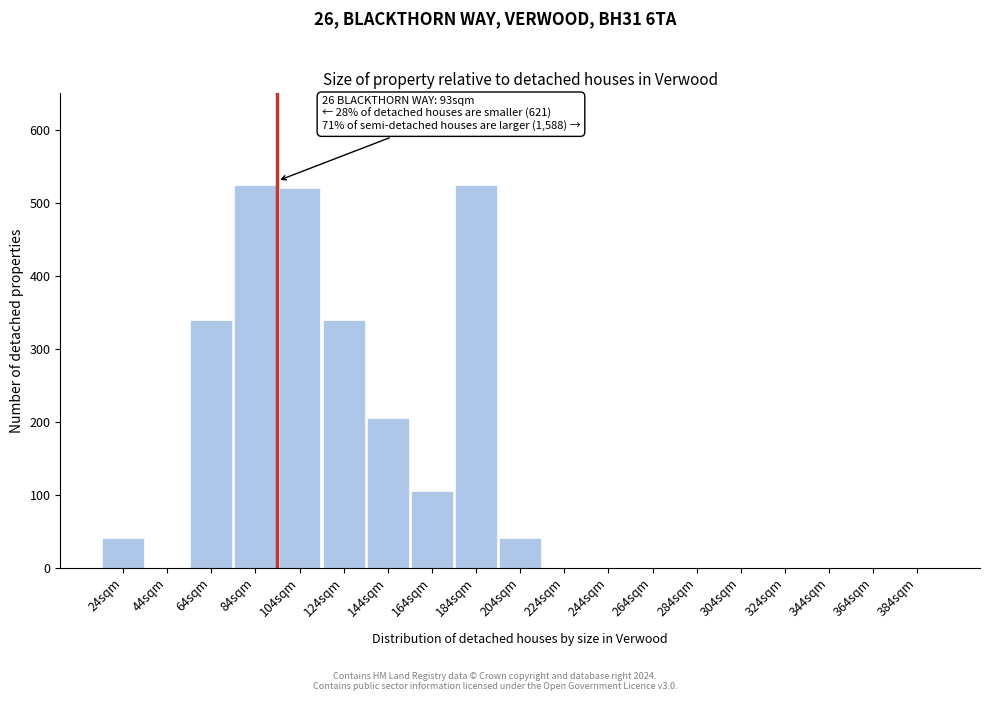

Reading left to right, what are all the values shown in this chart?

24sqm=40.0	44sqm=0.0	64sqm=340.0	84sqm=525.0	104sqm=520.0	124sqm=340.0	144sqm=205.0	164sqm=105.0	184sqm=525.0	204sqm=40.0	224sqm=0.0	244sqm=0.0	264sqm=0.0	284sqm=0.0	304sqm=0.0	324sqm=0.0	344sqm=0.0	364sqm=0.0	384sqm=0.0